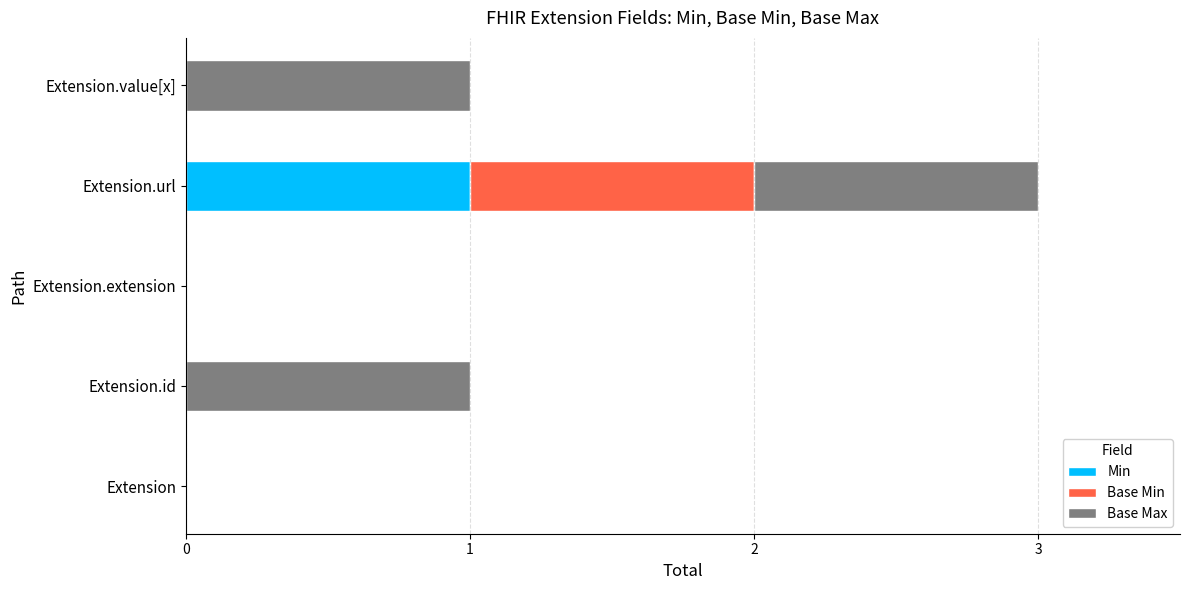

At which category is the sum across all series the highest?

Extension.url